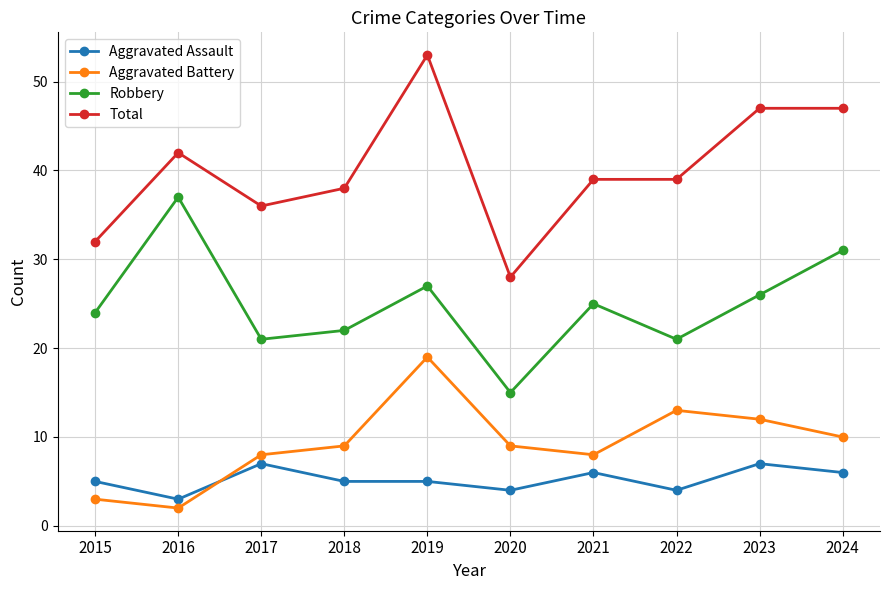

Reading left to right, list all the values displayed in this chart.

Aggravated Assault: 5	3	7	5	5	4	6	4	7	6
Aggravated Battery: 3	2	8	9	19	9	8	13	12	10
Robbery: 24	37	21	22	27	15	25	21	26	31
Total: 32	42	36	38	53	28	39	39	47	47